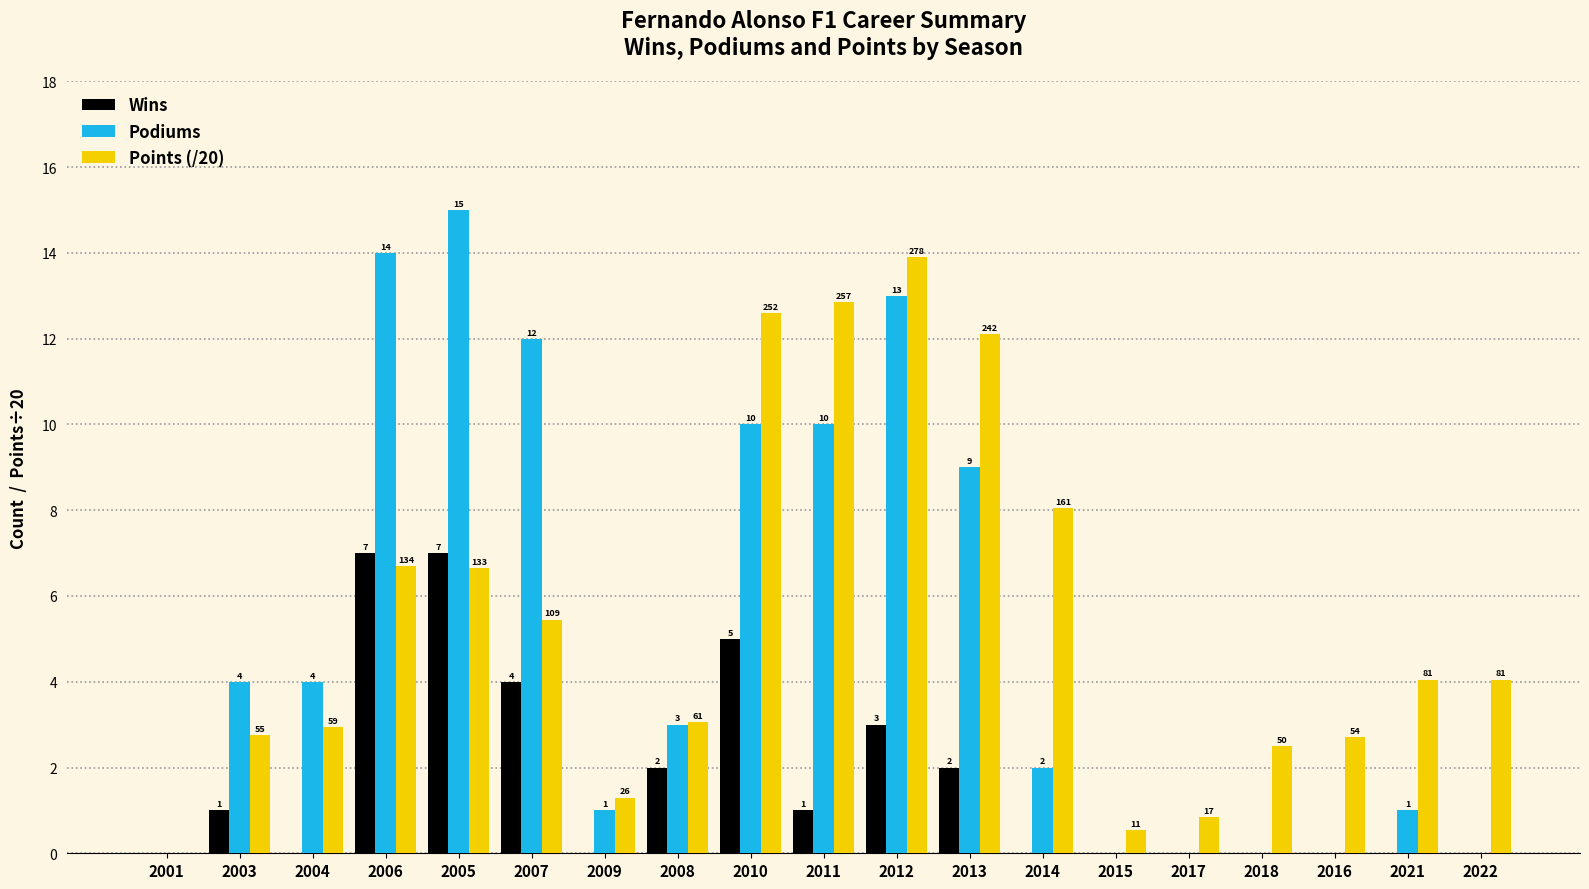

At which label does Points (/20) first exceed 4?

2006